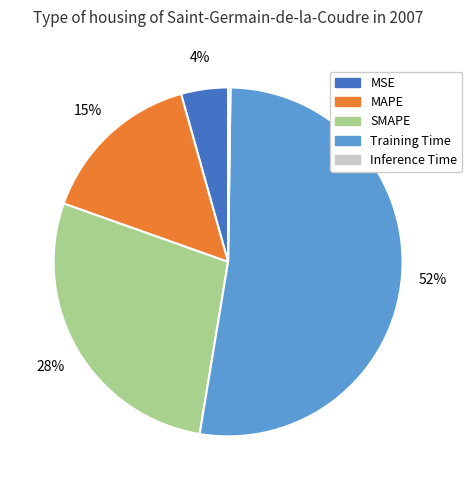

Is the sum of MSE and SMAPE greater than half?

No